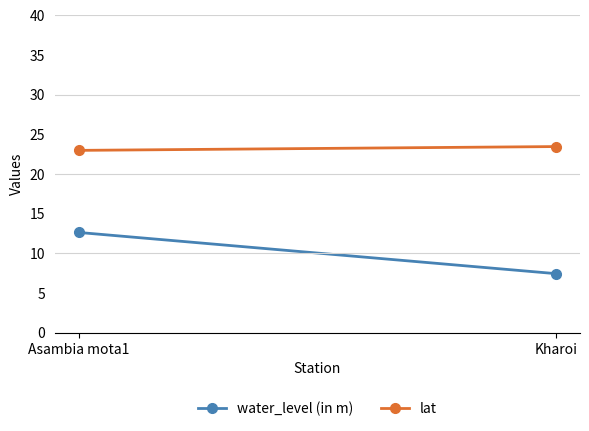

Reading left to right, extract all data points from this chart.

water_level (in m): Asambia mota1=12.6	Kharoi=7.4
lat: Asambia mota1=23.0	Kharoi=23.4